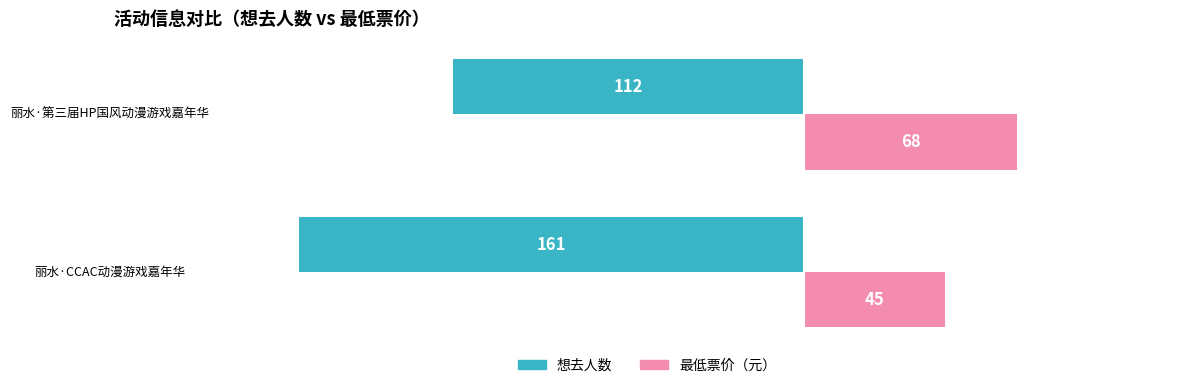

At which category is the sum across all series the highest?

丽水·第三届HP国风动漫游戏嘉年华